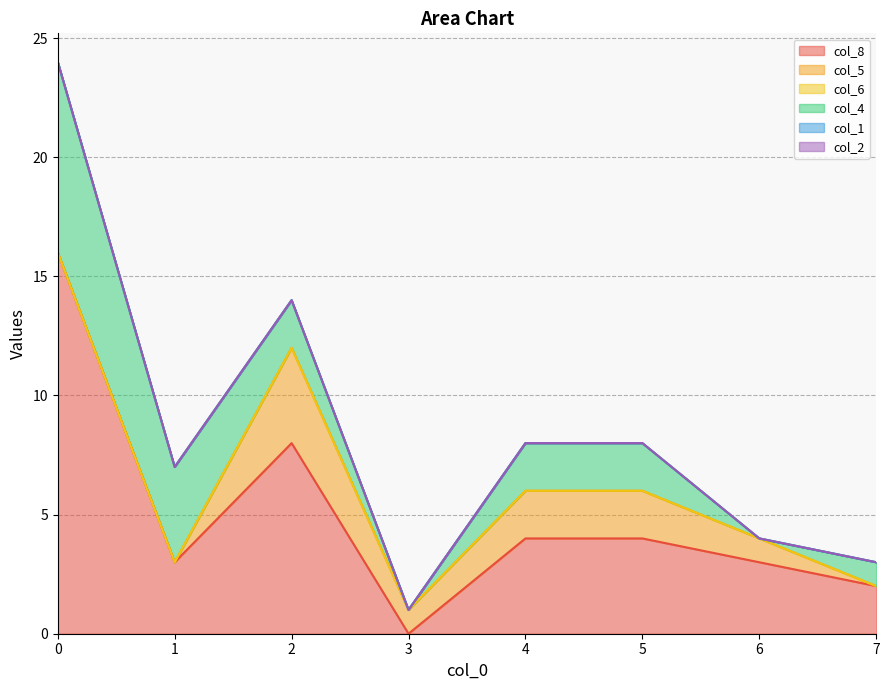

How many values in the col_4 series are below 2?

3